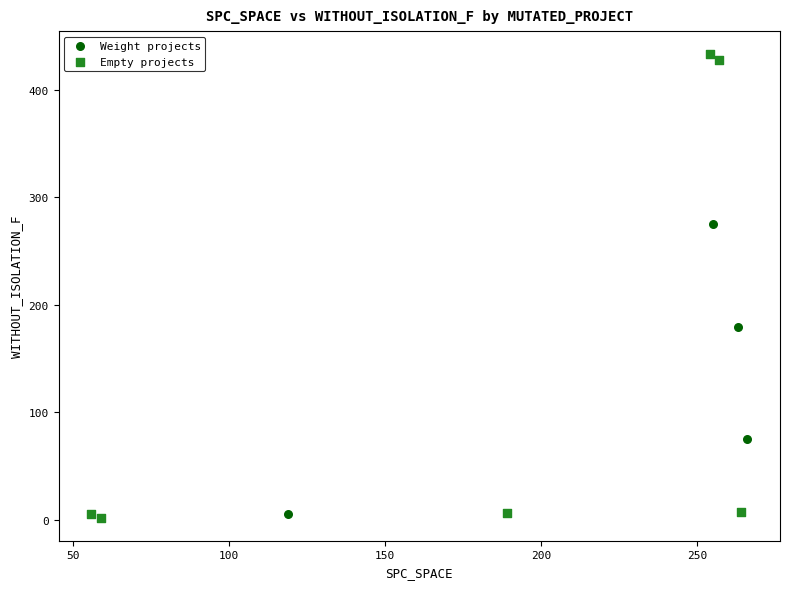

Which series reaches the maximum Y coordinate?

Empty projects